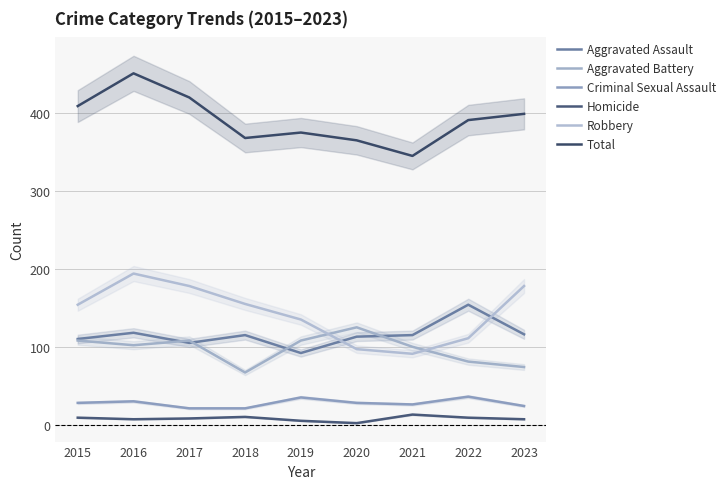

The value of Total at 2019 is 230. True or false?

False